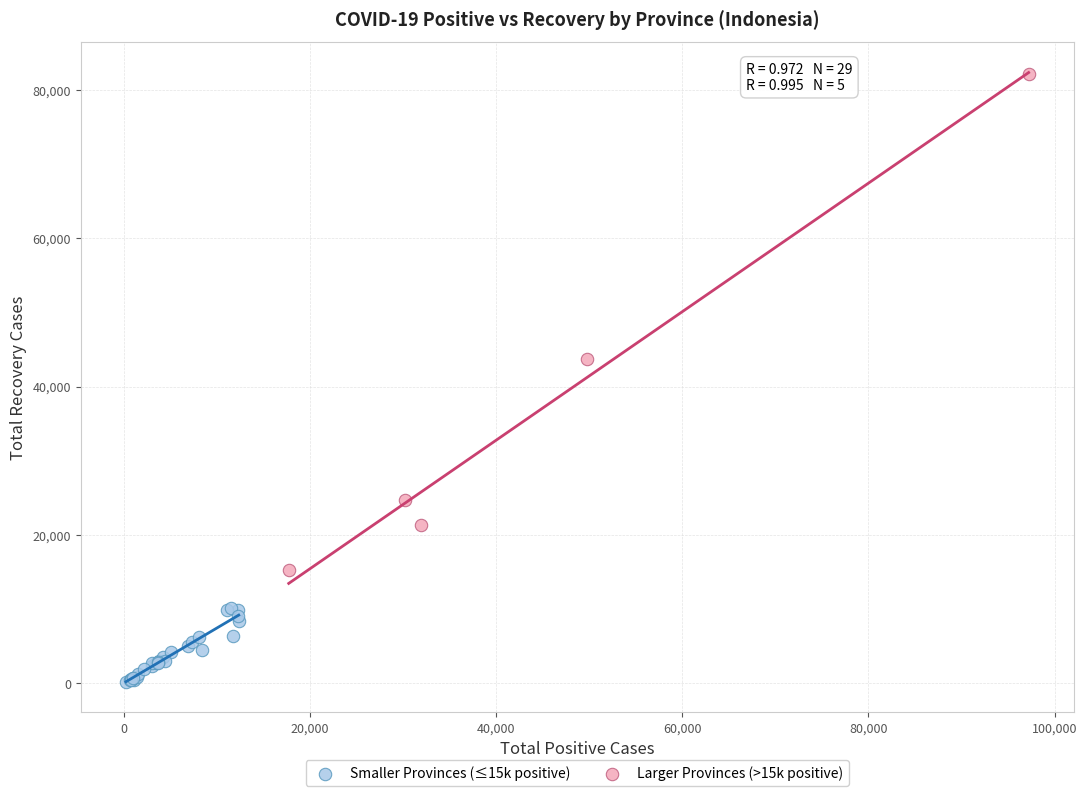

Which series reaches the minimum Y coordinate?

Smaller Provinces (≤15k positive)